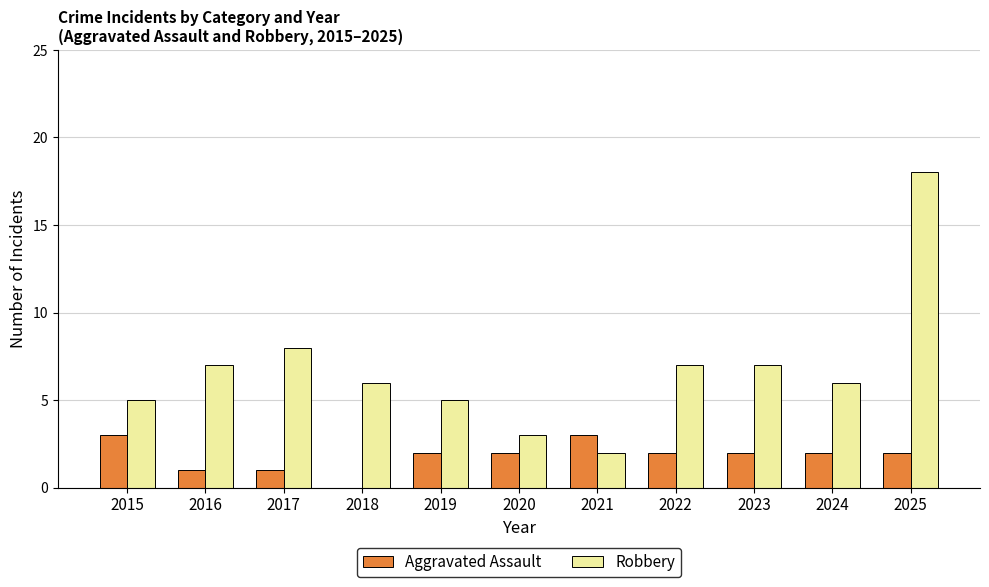

At which category does the chart reach its peak across all series?

2025